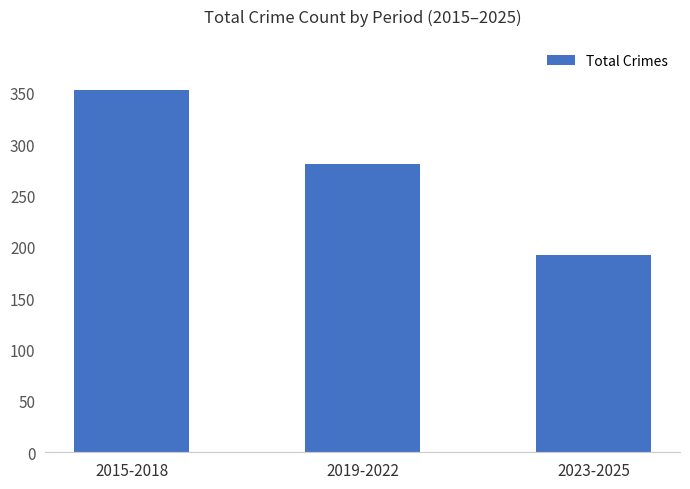

The chart shows a value of 476 at 2019-2022. True or false?

False